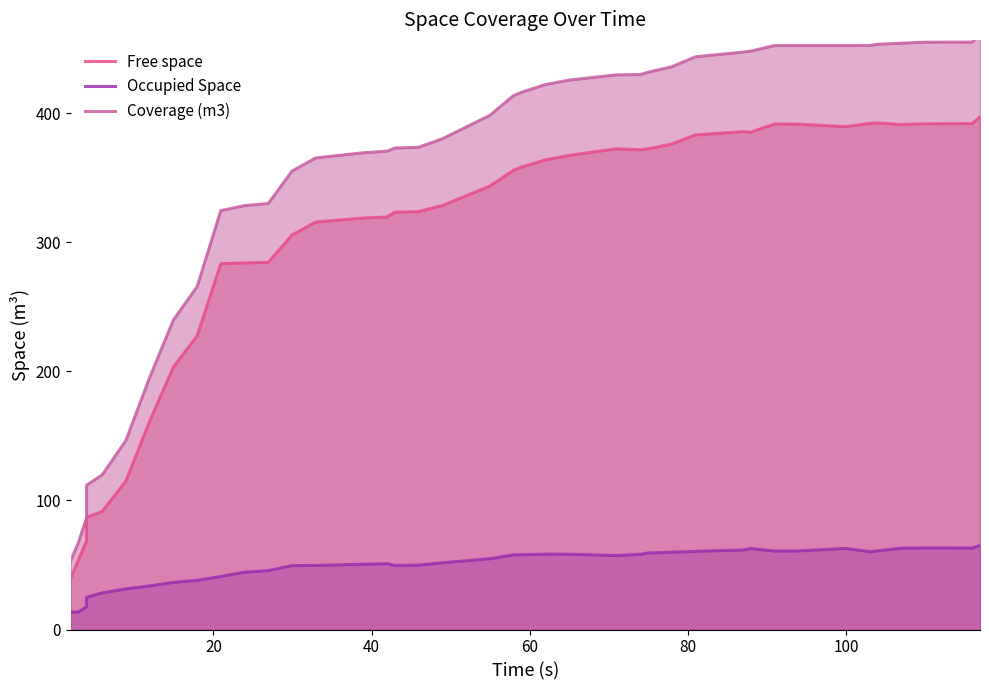

Is it true that Occupied Space equals 84.6 at 12?

False